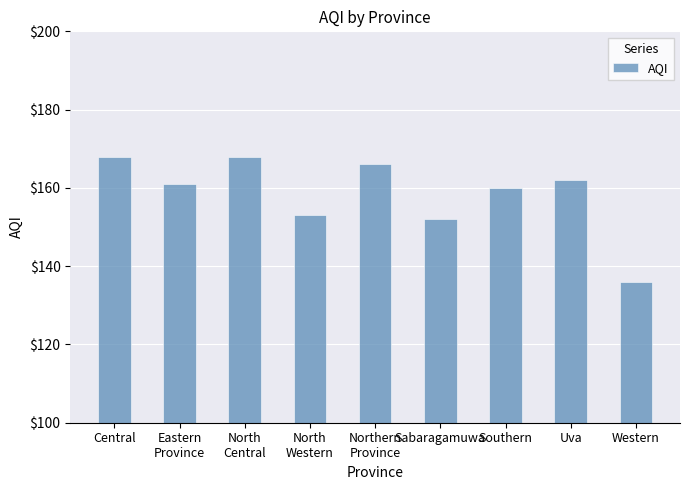

What is the difference between the values at Central and North
Western?

15